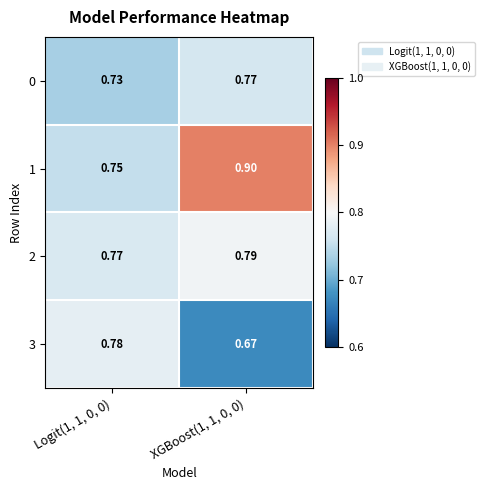

Is the value of 3 at XGBoost(1, 1, 0, 0) greater than the value of 0 at Logit(1, 1, 0, 0)?

No